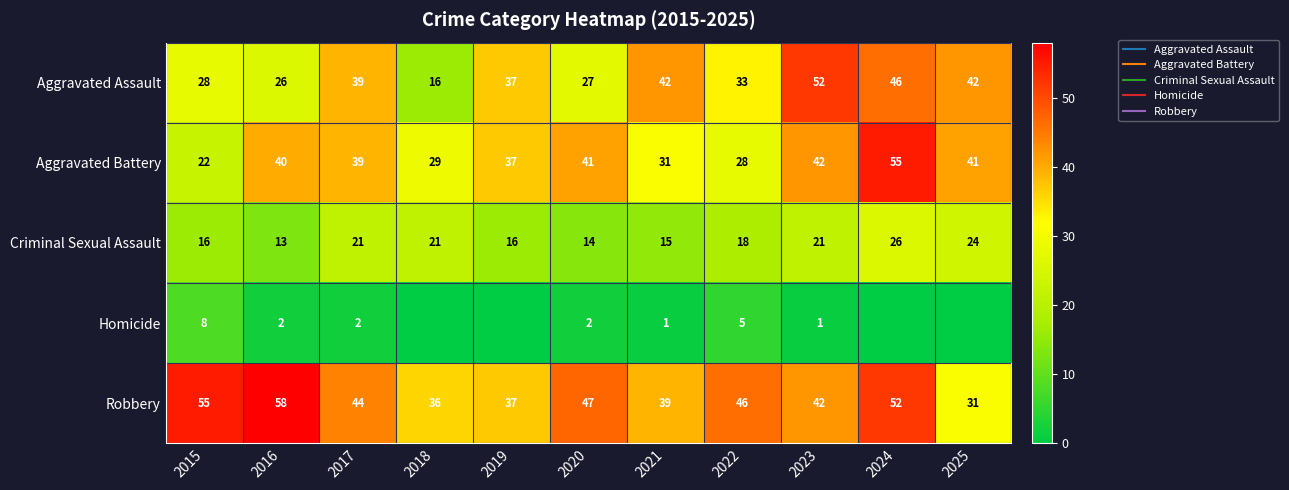

The Robbery series shows 31 at 2025. True or false?

True